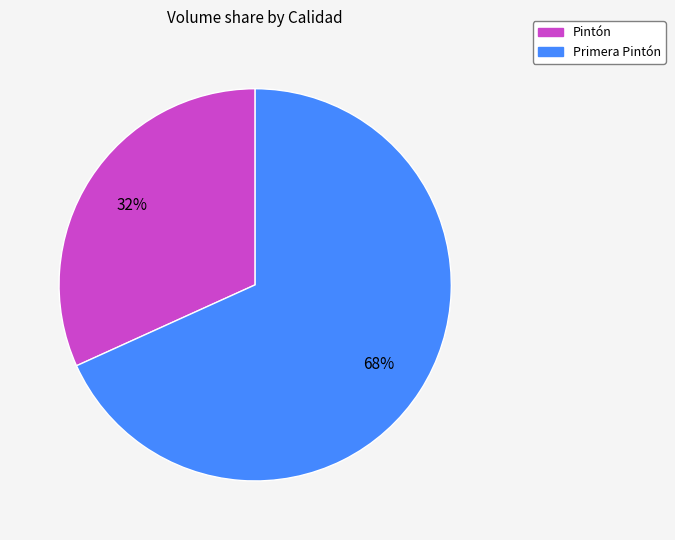

The Pintón slice represents 38% of the pie. True or false?

False